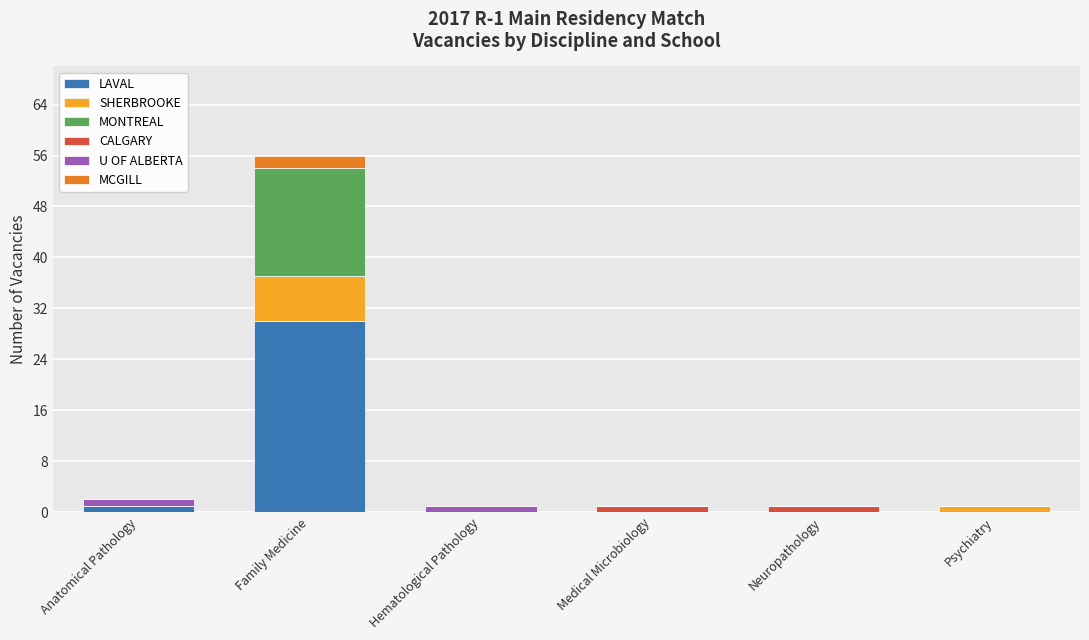

Are the bars horizontal?

No